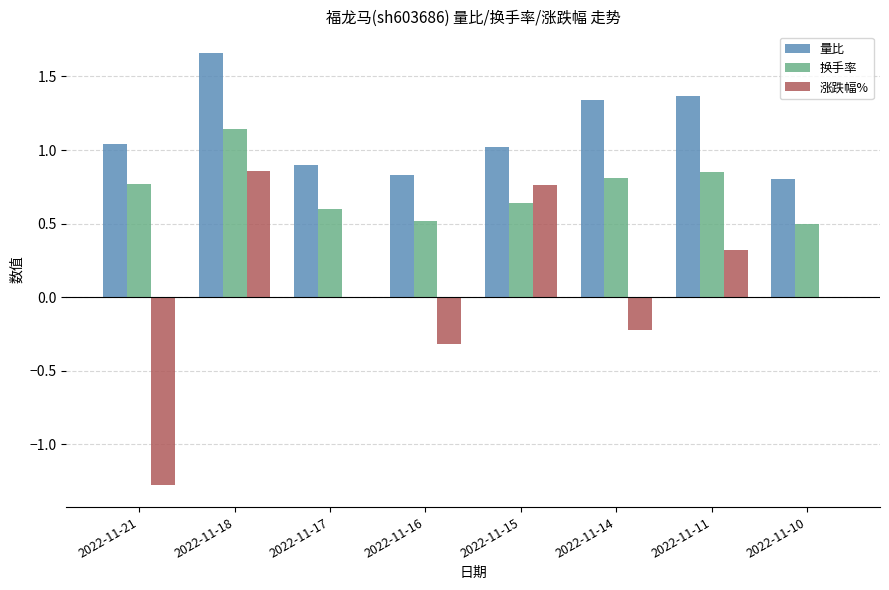

True or false: 涨跌幅% has a value of 0.3 at 2022-11-11.

True